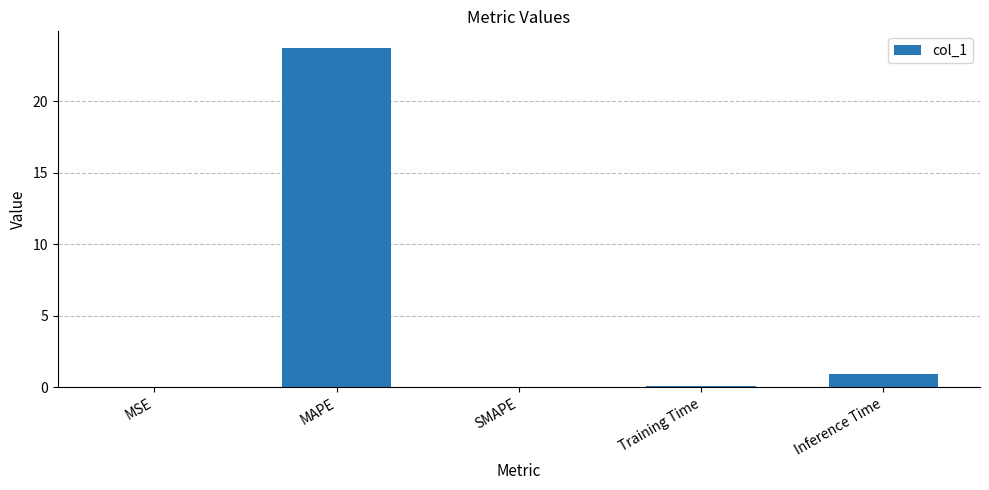

The chart shows a value of 0.9 at Inference Time. True or false?

True